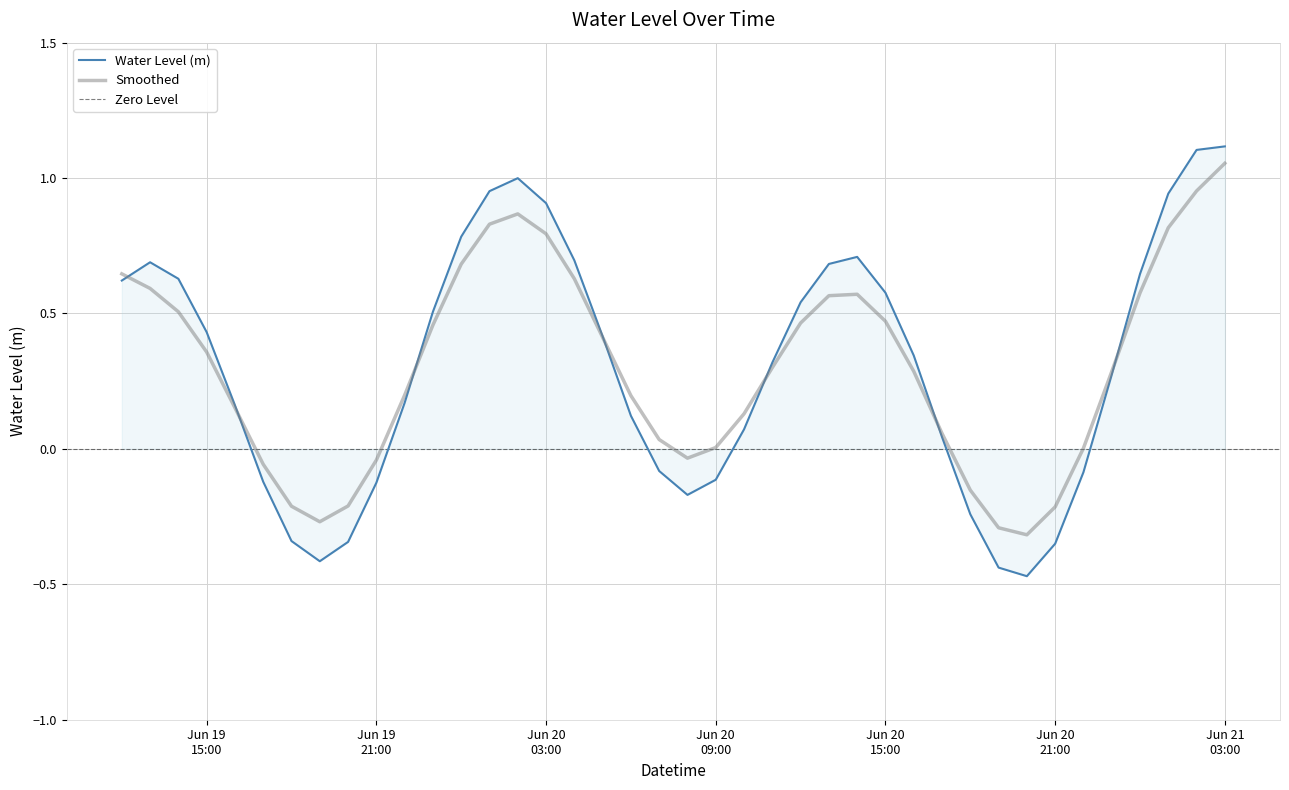

What is the label of the 29th point from the right?

2024-06-19 23:00:00